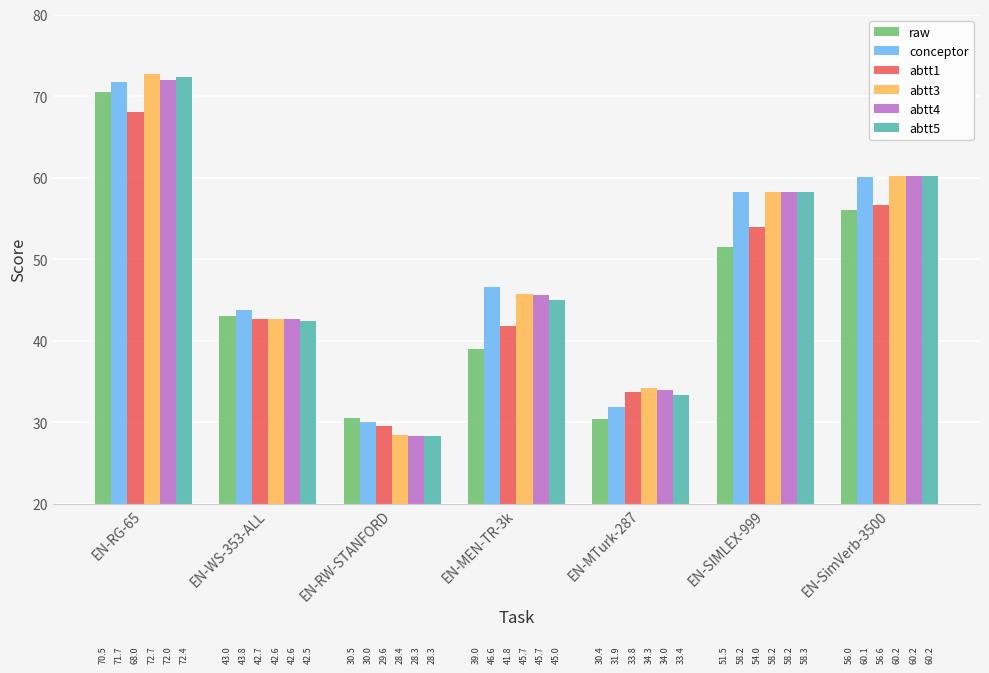

Is the value of abtt1 at EN-SIMLEX-999 greater than the value of abtt4 at EN-WS-353-ALL?

Yes